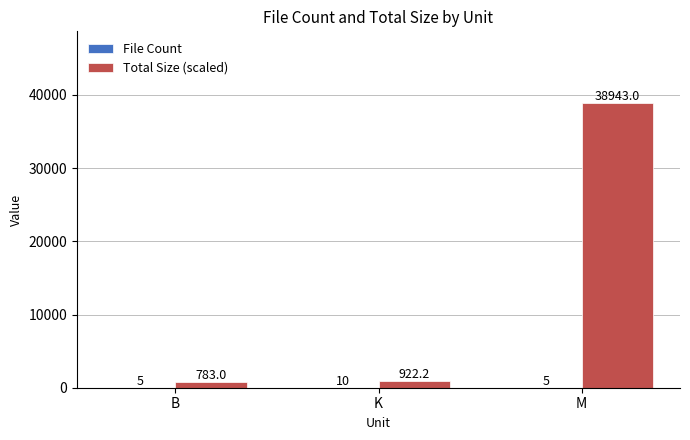

True or false: Total Size (scaled) has a value of 922.2 at K.

True